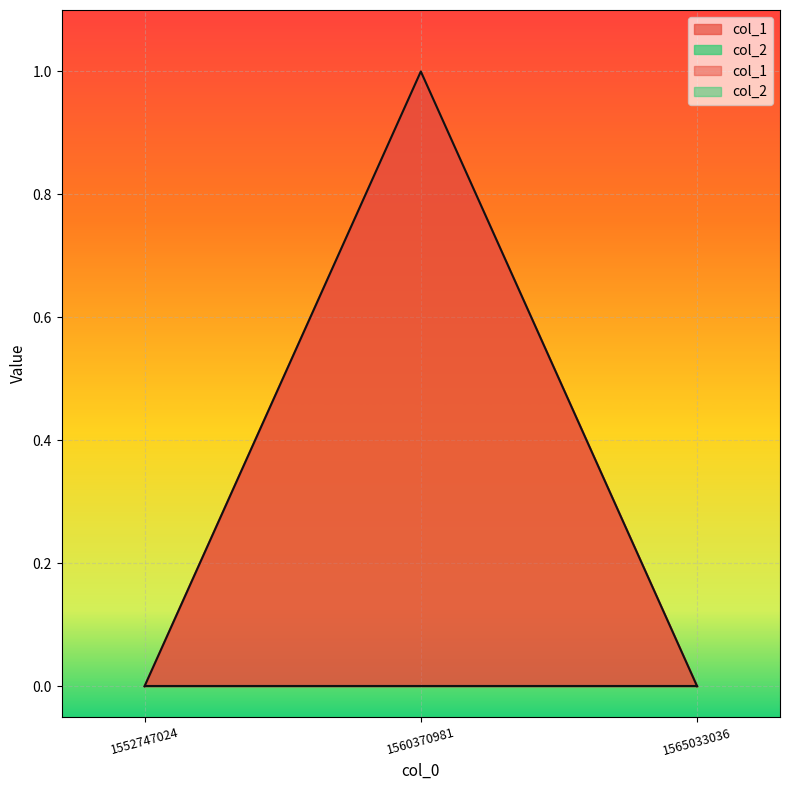

True or false: the data shows 0 at 1552747024.

False